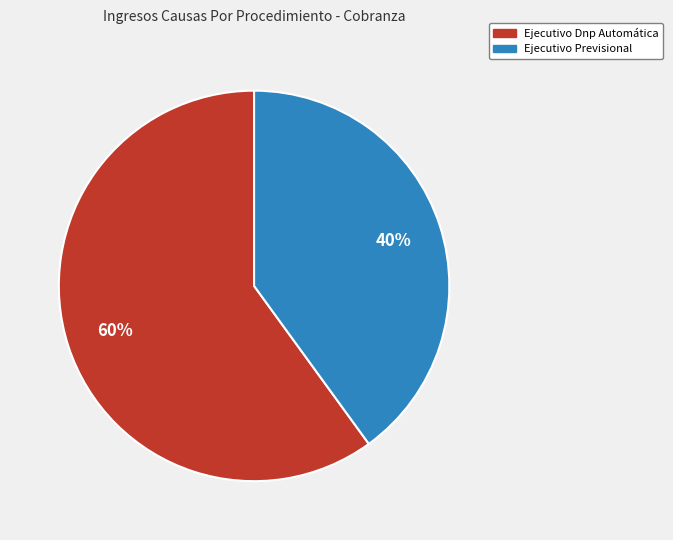

How many slices are in this pie chart?

2